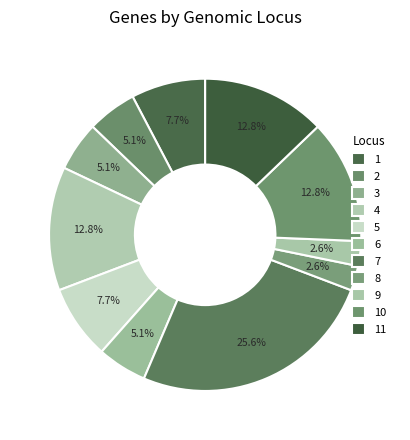

Count the number of slices in the pie.

11